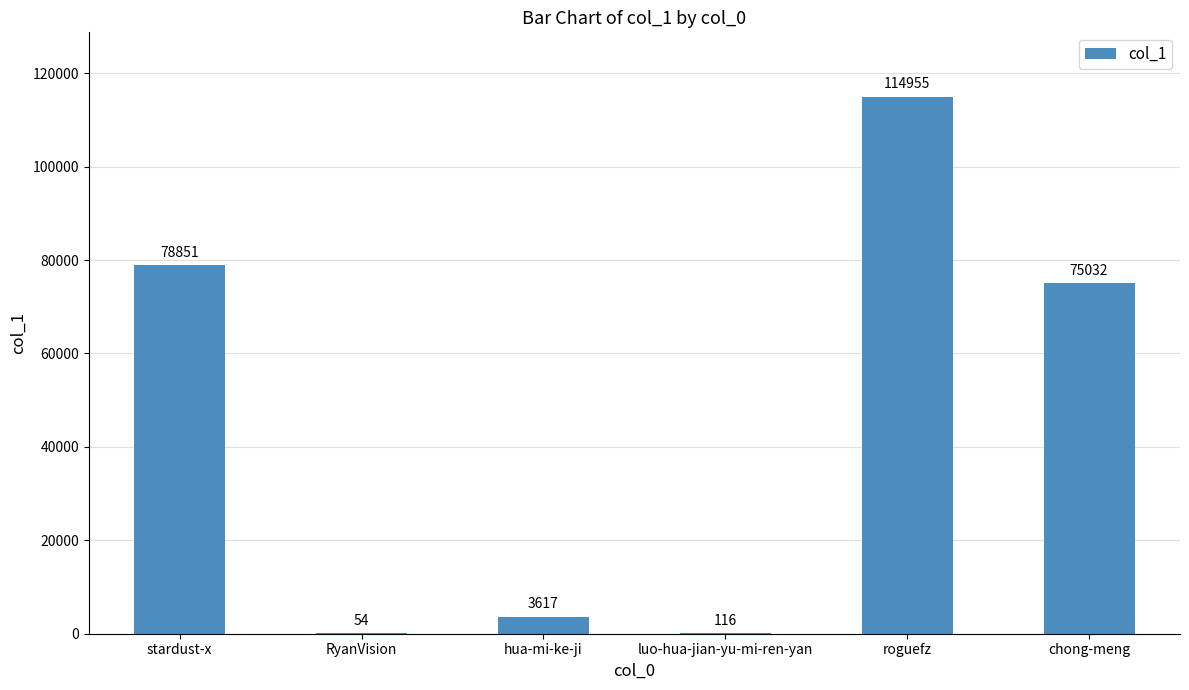

What is the sum of all values?

272625